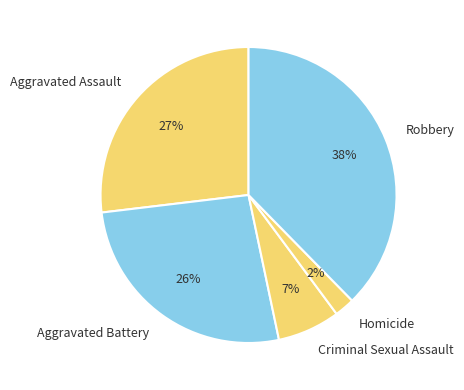

Does any single category account for the majority?

No